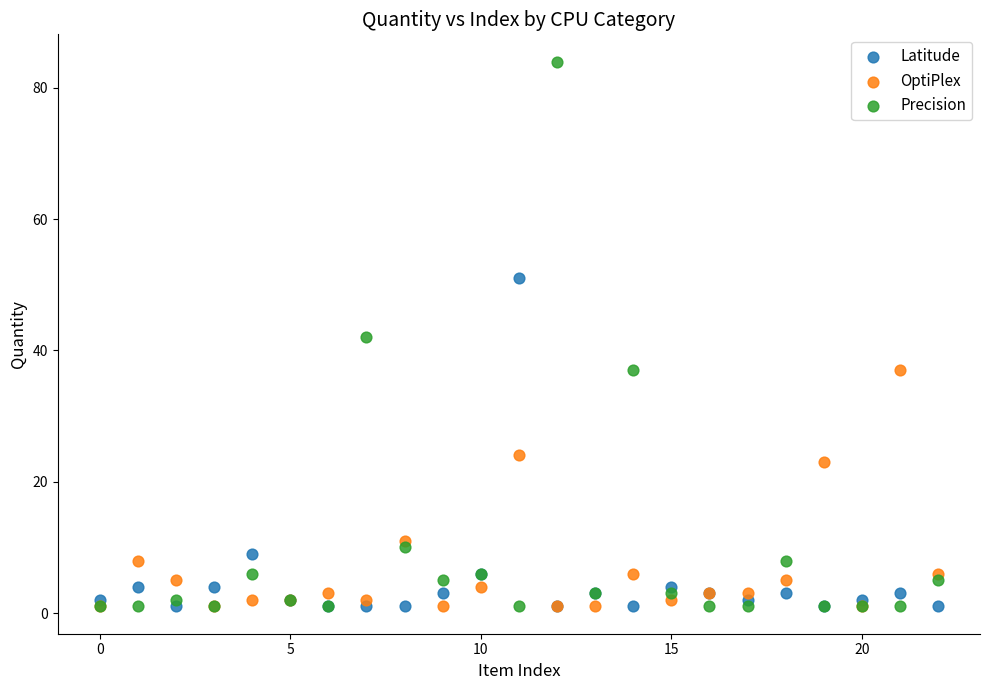

In the OptiPlex series, what Y value is closest to 19?

23